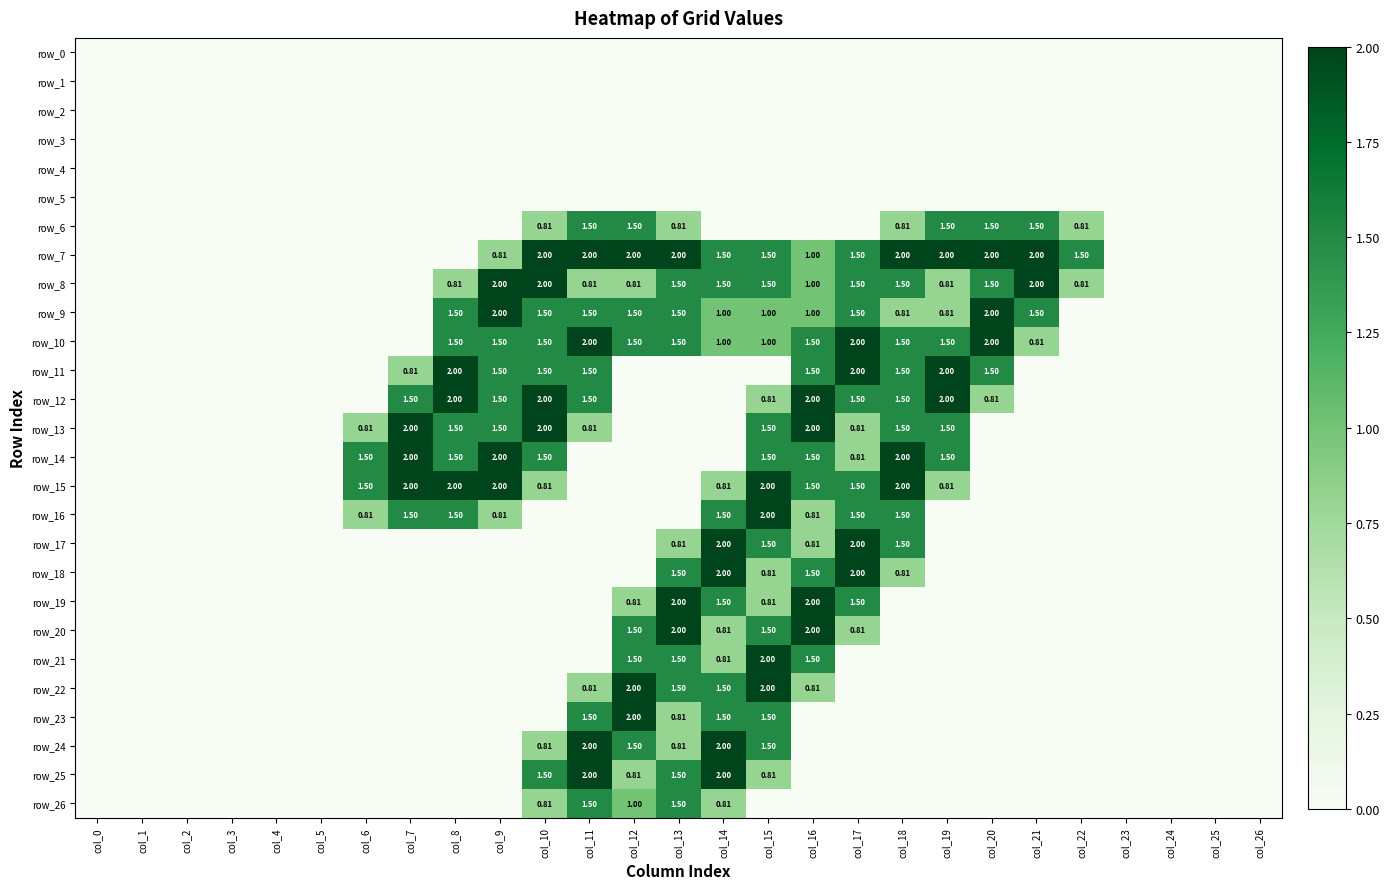

Reading right to left, what are all the values shown in this chart?

row_0: 0.0	0.0	0.0	0.0	0.0	0.0	0.0	0.0	0.0	0.0	0.0	0.0	0.0	0.0	0.0	0.0	0.0	0.0	0.0	0.0	0.0	0.0	0.0	0.0	0.0	0.0	0.0
row_1: 0.0	0.0	0.0	0.0	0.0	0.0	0.0	0.0	0.0	0.0	0.0	0.0	0.0	0.0	0.0	0.0	0.0	0.0	0.0	0.0	0.0	0.0	0.0	0.0	0.0	0.0	0.0
row_2: 0.0	0.0	0.0	0.0	0.0	0.0	0.0	0.0	0.0	0.0	0.0	0.0	0.0	0.0	0.0	0.0	0.0	0.0	0.0	0.0	0.0	0.0	0.0	0.0	0.0	0.0	0.0
row_3: 0.0	0.0	0.0	0.0	0.0	0.0	0.0	0.0	0.0	0.0	0.0	0.0	0.0	0.0	0.0	0.0	0.0	0.0	0.0	0.0	0.0	0.0	0.0	0.0	0.0	0.0	0.0
row_4: 0.0	0.0	0.0	0.0	0.0	0.0	0.0	0.0	0.0	0.0	0.0	0.0	0.0	0.0	0.0	0.0	0.0	0.0	0.0	0.0	0.0	0.0	0.0	0.0	0.0	0.0	0.0
row_5: 0.0	0.0	0.0	0.0	0.0	0.0	0.0	0.0	0.0	0.0	0.0	0.0	0.0	0.0	0.0	0.0	0.0	0.0	0.0	0.0	0.0	0.0	0.0	0.0	0.0	0.0	0.0
row_6: 0.0	0.0	0.0	0.0	0.8	1.5	1.5	1.5	0.8	0.0	0.0	0.0	0.0	0.8	1.5	1.5	0.8	0.0	0.0	0.0	0.0	0.0	0.0	0.0	0.0	0.0	0.0
row_7: 0.0	0.0	0.0	0.0	1.5	2.0	2.0	2.0	2.0	1.5	1.0	1.5	1.5	2.0	2.0	2.0	2.0	0.8	0.0	0.0	0.0	0.0	0.0	0.0	0.0	0.0	0.0
row_8: 0.0	0.0	0.0	0.0	0.8	2.0	1.5	0.8	1.5	1.5	1.0	1.5	1.5	1.5	0.8	0.8	2.0	2.0	0.8	0.0	0.0	0.0	0.0	0.0	0.0	0.0	0.0
row_9: 0.0	0.0	0.0	0.0	0.0	1.5	2.0	0.8	0.8	1.5	1.0	1.0	1.0	1.5	1.5	1.5	1.5	2.0	1.5	0.0	0.0	0.0	0.0	0.0	0.0	0.0	0.0
row_10: 0.0	0.0	0.0	0.0	0.0	0.8	2.0	1.5	1.5	2.0	1.5	1.0	1.0	1.5	1.5	2.0	1.5	1.5	1.5	0.0	0.0	0.0	0.0	0.0	0.0	0.0	0.0
row_11: 0.0	0.0	0.0	0.0	0.0	0.0	1.5	2.0	1.5	2.0	1.5	0.0	0.0	0.0	0.0	1.5	1.5	1.5	2.0	0.8	0.0	0.0	0.0	0.0	0.0	0.0	0.0
row_12: 0.0	0.0	0.0	0.0	0.0	0.0	0.8	2.0	1.5	1.5	2.0	0.8	0.0	0.0	0.0	1.5	2.0	1.5	2.0	1.5	0.0	0.0	0.0	0.0	0.0	0.0	0.0
row_13: 0.0	0.0	0.0	0.0	0.0	0.0	0.0	1.5	1.5	0.8	2.0	1.5	0.0	0.0	0.0	0.8	2.0	1.5	1.5	2.0	0.8	0.0	0.0	0.0	0.0	0.0	0.0
row_14: 0.0	0.0	0.0	0.0	0.0	0.0	0.0	1.5	2.0	0.8	1.5	1.5	0.0	0.0	0.0	0.0	1.5	2.0	1.5	2.0	1.5	0.0	0.0	0.0	0.0	0.0	0.0
row_15: 0.0	0.0	0.0	0.0	0.0	0.0	0.0	0.8	2.0	1.5	1.5	2.0	0.8	0.0	0.0	0.0	0.8	2.0	2.0	2.0	1.5	0.0	0.0	0.0	0.0	0.0	0.0
row_16: 0.0	0.0	0.0	0.0	0.0	0.0	0.0	0.0	1.5	1.5	0.8	2.0	1.5	0.0	0.0	0.0	0.0	0.8	1.5	1.5	0.8	0.0	0.0	0.0	0.0	0.0	0.0
row_17: 0.0	0.0	0.0	0.0	0.0	0.0	0.0	0.0	1.5	2.0	0.8	1.5	2.0	0.8	0.0	0.0	0.0	0.0	0.0	0.0	0.0	0.0	0.0	0.0	0.0	0.0	0.0
row_18: 0.0	0.0	0.0	0.0	0.0	0.0	0.0	0.0	0.8	2.0	1.5	0.8	2.0	1.5	0.0	0.0	0.0	0.0	0.0	0.0	0.0	0.0	0.0	0.0	0.0	0.0	0.0
row_19: 0.0	0.0	0.0	0.0	0.0	0.0	0.0	0.0	0.0	1.5	2.0	0.8	1.5	2.0	0.8	0.0	0.0	0.0	0.0	0.0	0.0	0.0	0.0	0.0	0.0	0.0	0.0
row_20: 0.0	0.0	0.0	0.0	0.0	0.0	0.0	0.0	0.0	0.8	2.0	1.5	0.8	2.0	1.5	0.0	0.0	0.0	0.0	0.0	0.0	0.0	0.0	0.0	0.0	0.0	0.0
row_21: 0.0	0.0	0.0	0.0	0.0	0.0	0.0	0.0	0.0	0.0	1.5	2.0	0.8	1.5	1.5	0.0	0.0	0.0	0.0	0.0	0.0	0.0	0.0	0.0	0.0	0.0	0.0
row_22: 0.0	0.0	0.0	0.0	0.0	0.0	0.0	0.0	0.0	0.0	0.8	2.0	1.5	1.5	2.0	0.8	0.0	0.0	0.0	0.0	0.0	0.0	0.0	0.0	0.0	0.0	0.0
row_23: 0.0	0.0	0.0	0.0	0.0	0.0	0.0	0.0	0.0	0.0	0.0	1.5	1.5	0.8	2.0	1.5	0.0	0.0	0.0	0.0	0.0	0.0	0.0	0.0	0.0	0.0	0.0
row_24: 0.0	0.0	0.0	0.0	0.0	0.0	0.0	0.0	0.0	0.0	0.0	1.5	2.0	0.8	1.5	2.0	0.8	0.0	0.0	0.0	0.0	0.0	0.0	0.0	0.0	0.0	0.0
row_25: 0.0	0.0	0.0	0.0	0.0	0.0	0.0	0.0	0.0	0.0	0.0	0.8	2.0	1.5	0.8	2.0	1.5	0.0	0.0	0.0	0.0	0.0	0.0	0.0	0.0	0.0	0.0
row_26: 0.0	0.0	0.0	0.0	0.0	0.0	0.0	0.0	0.0	0.0	0.0	0.0	0.8	1.5	1.0	1.5	0.8	0.0	0.0	0.0	0.0	0.0	0.0	0.0	0.0	0.0	0.0